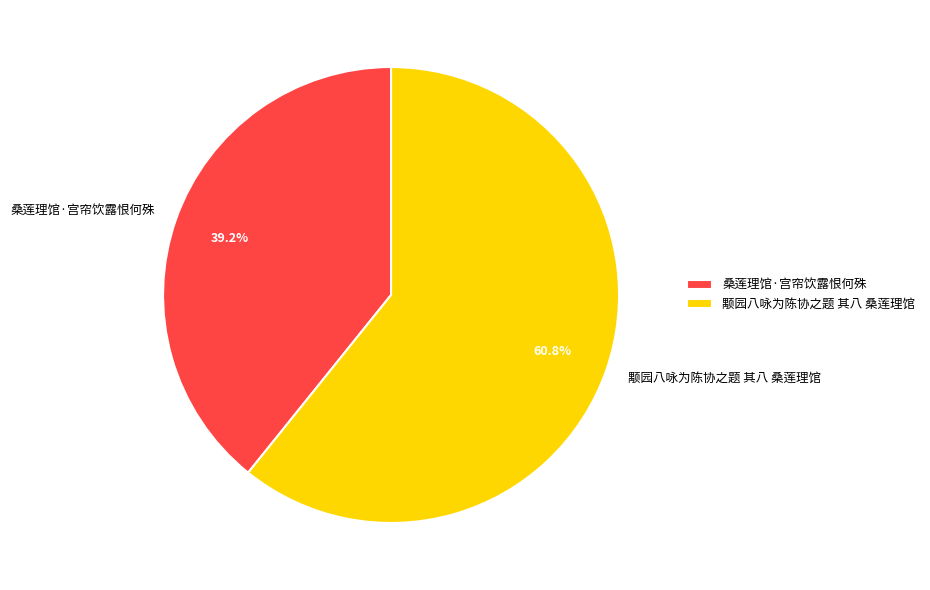

Is there a majority slice in this chart?

Yes